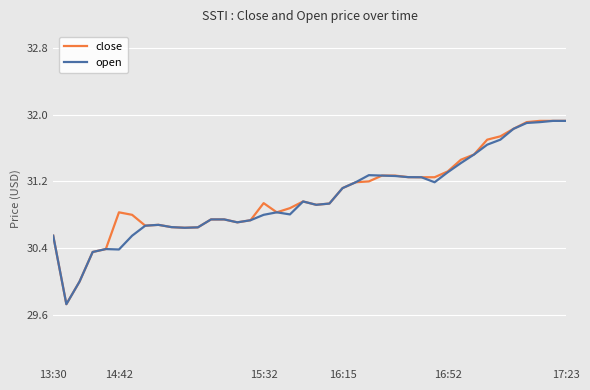

What is the difference between the second highest and minimum values in the open series?

2.2